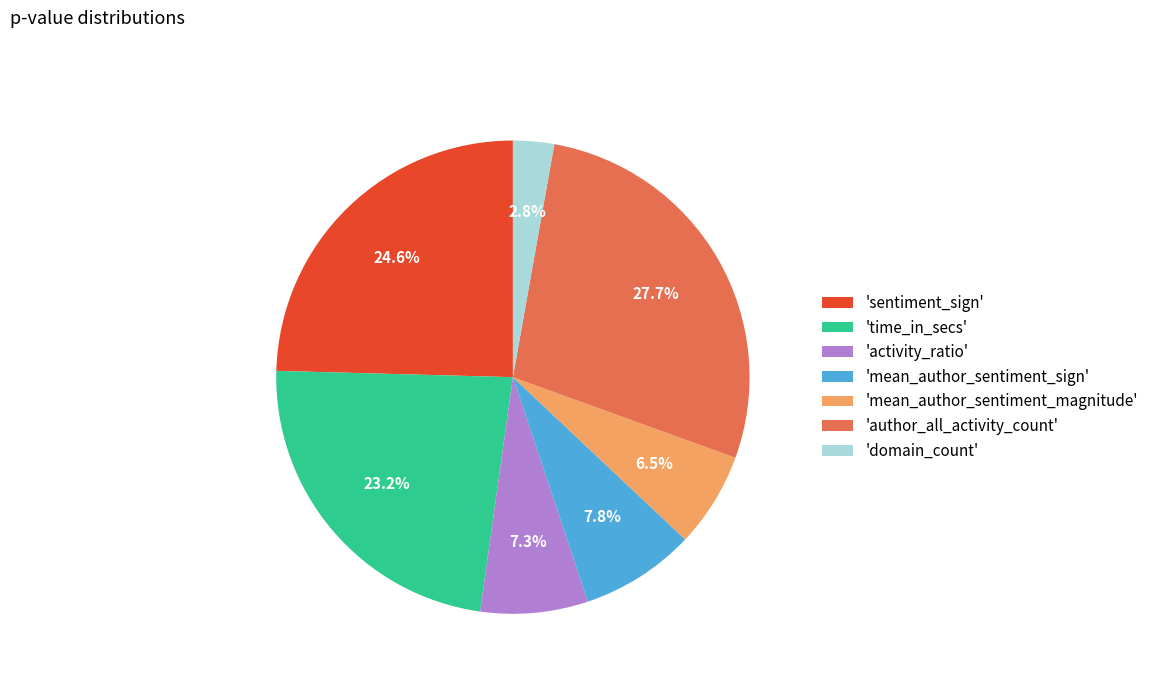

Which slice is the largest?

'author_all_activity_count'